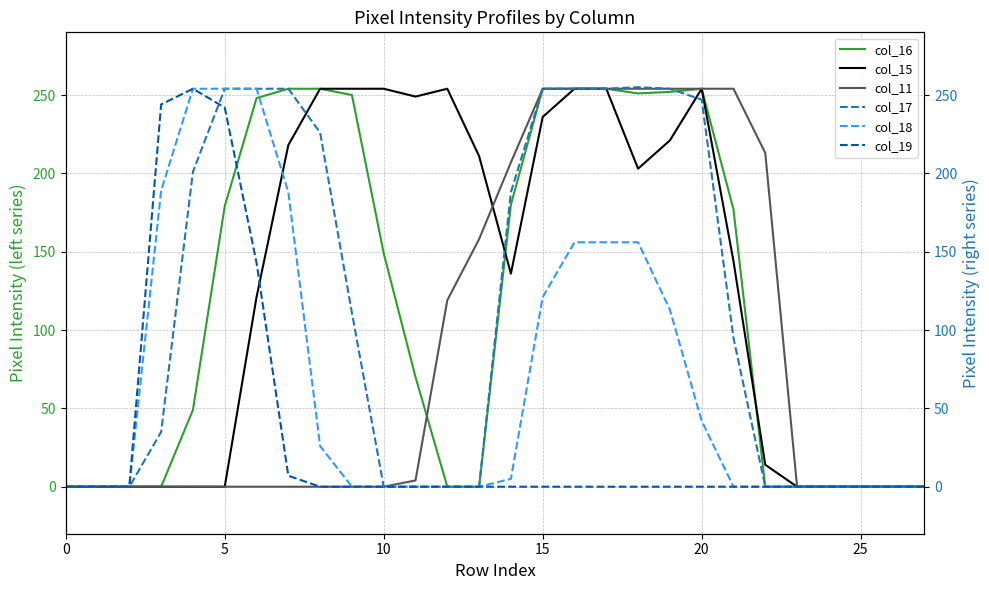

Where does the col_16 series first go above 149?

5